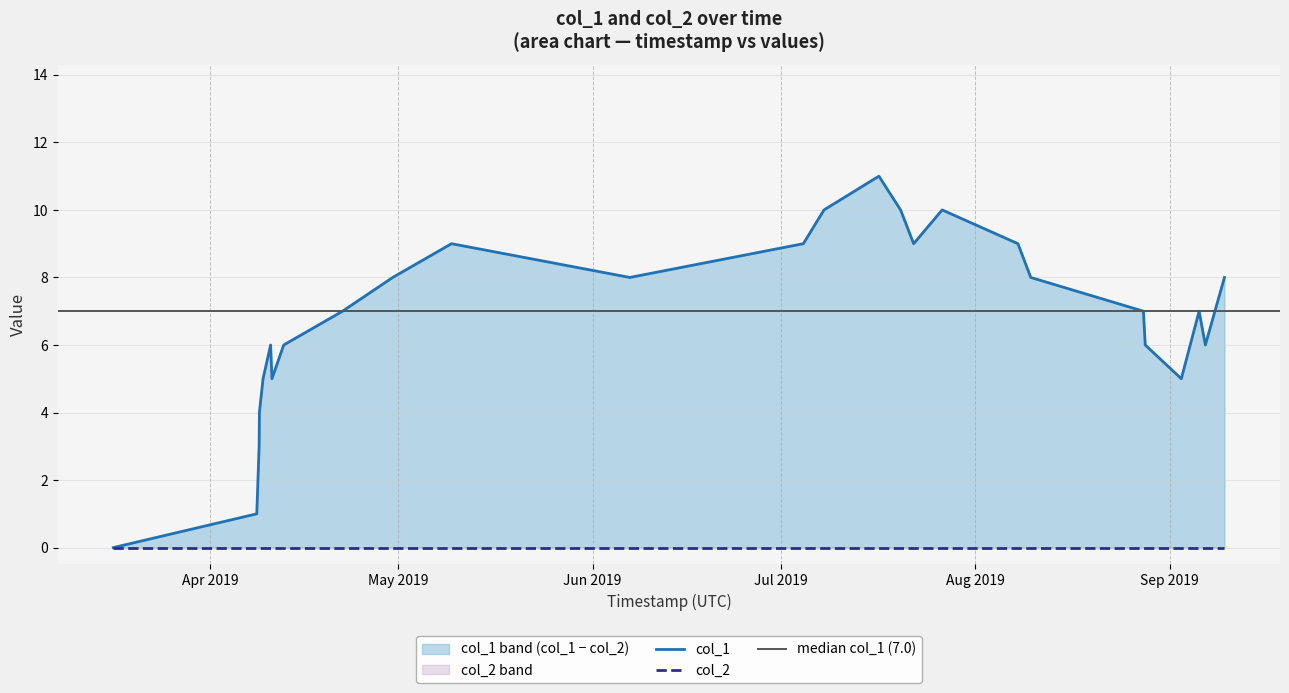

Where does the data first go above 7?

1556593845